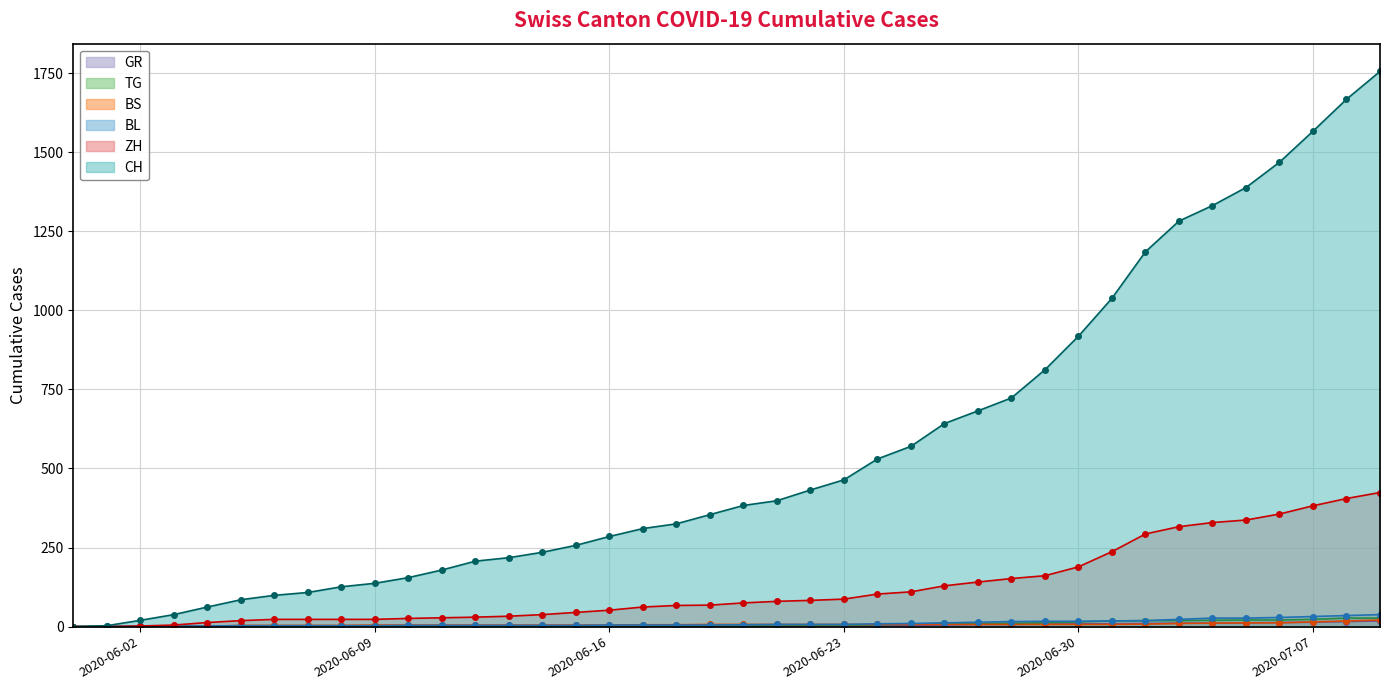

Which series has the largest total across all categories?

CH